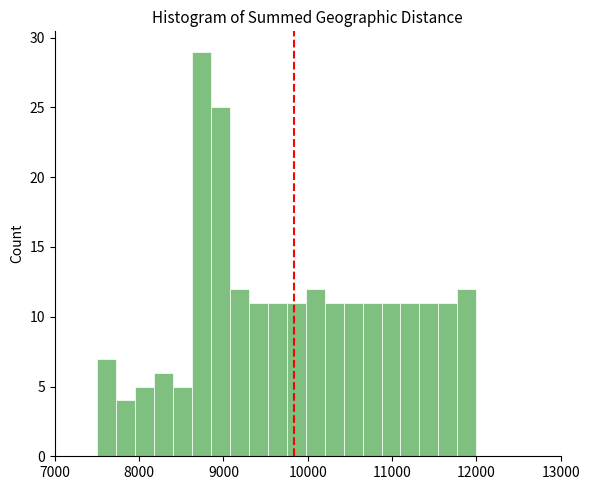

Read against the x-axis, roughly where is the centre of the tallest bar?

8700